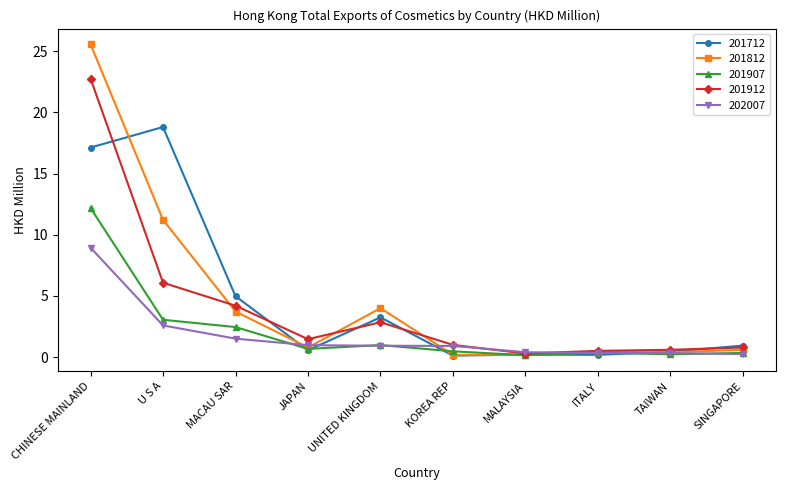

What is the approximate value of 201912 at U S A?

6.1